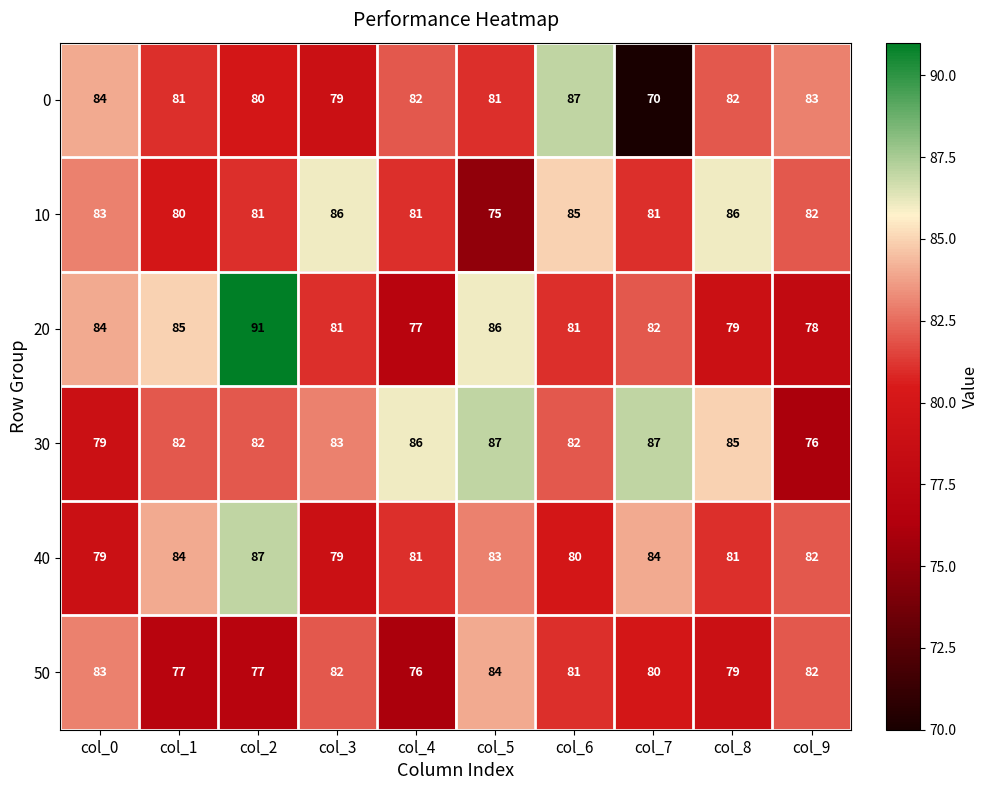

What is the total value across all series at col_2?

498